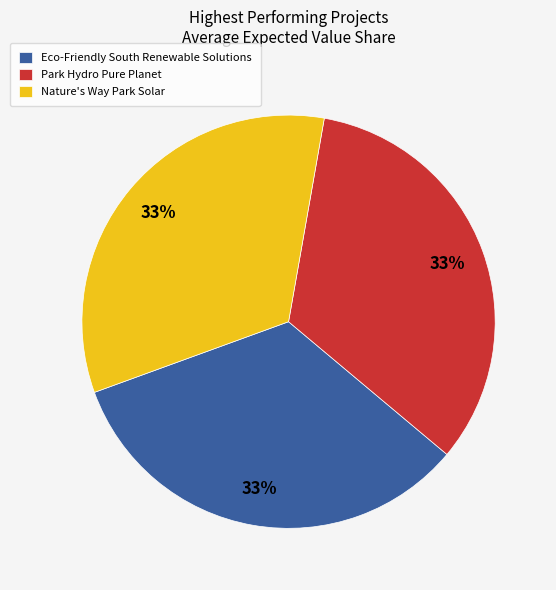

What is the ratio of the value at Nature's Way Park Solar to the value at Eco-Friendly South Renewable Solutions?

1.0